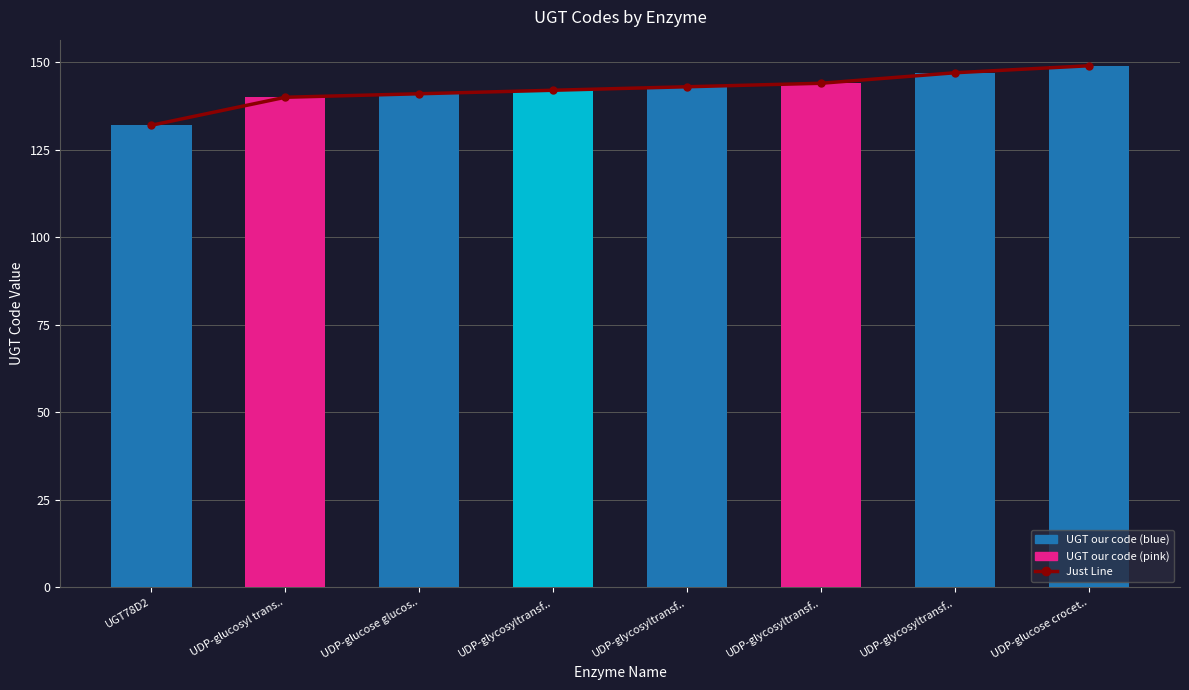

What is the total value across all series at UDP-glycosyltransf..?

284